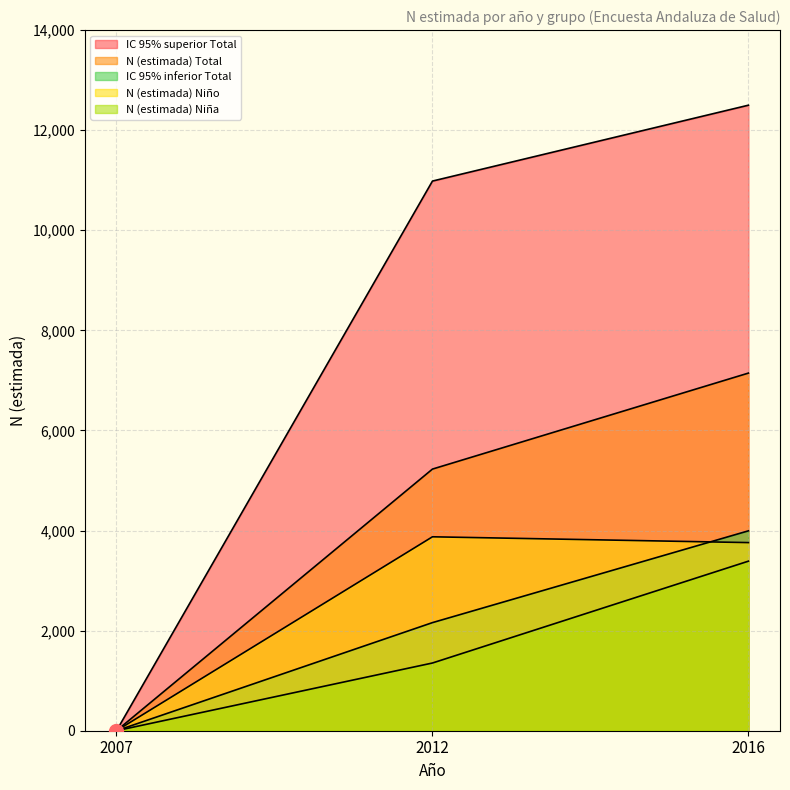

At which category does the chart reach its peak across all series?

2016